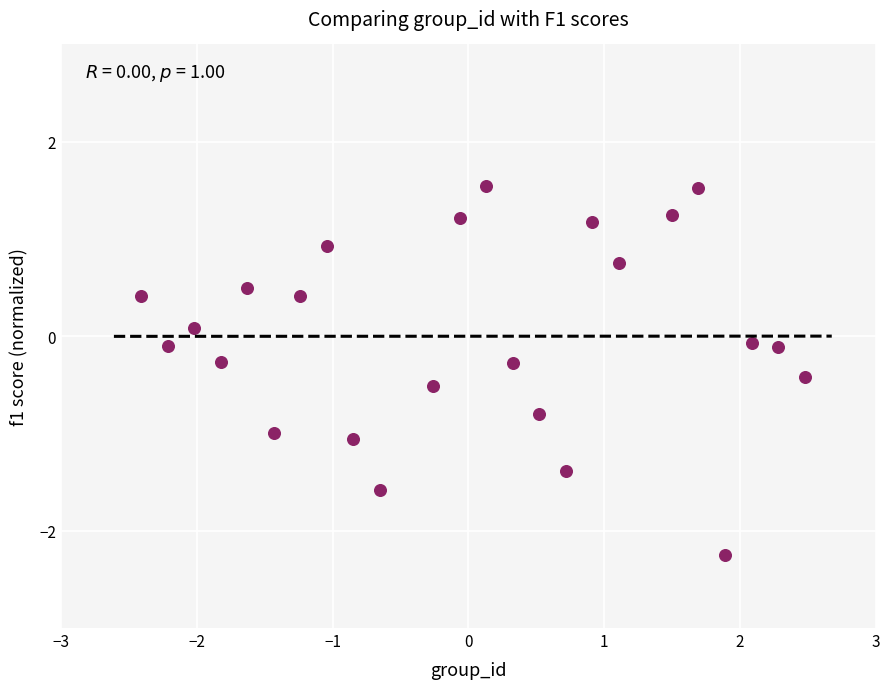

What is the range of X values (max minus min)?

4.9